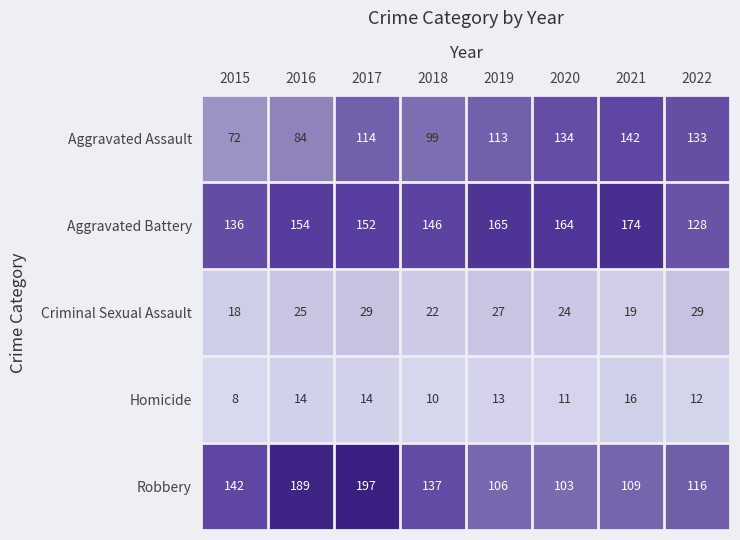

True or false: Aggravated Assault has a value of 113 at 2019.

True